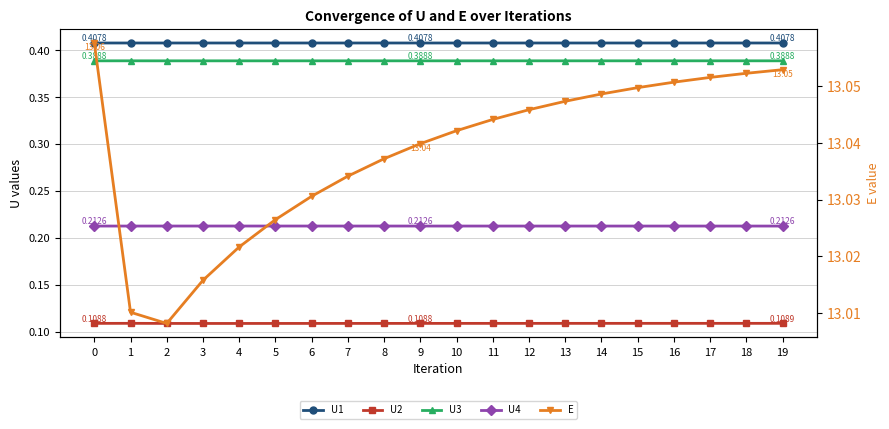

What is the total value across all series at 7?

14.2